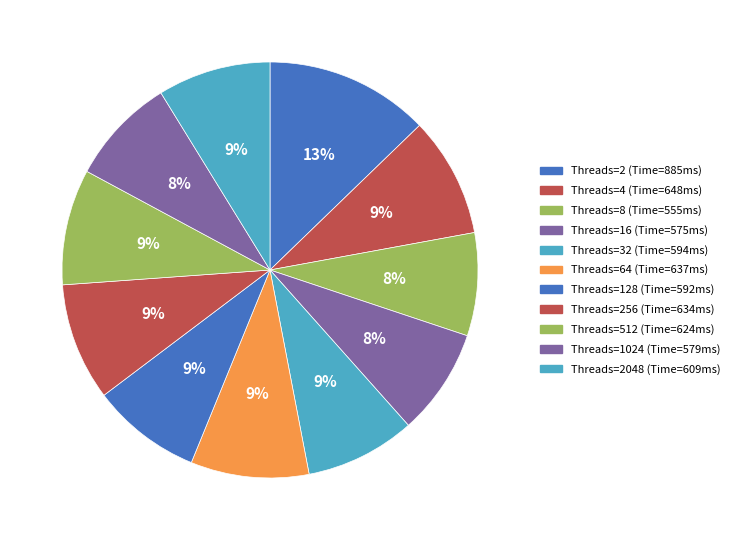

Is there any slice that represents more than half of the pie?

No